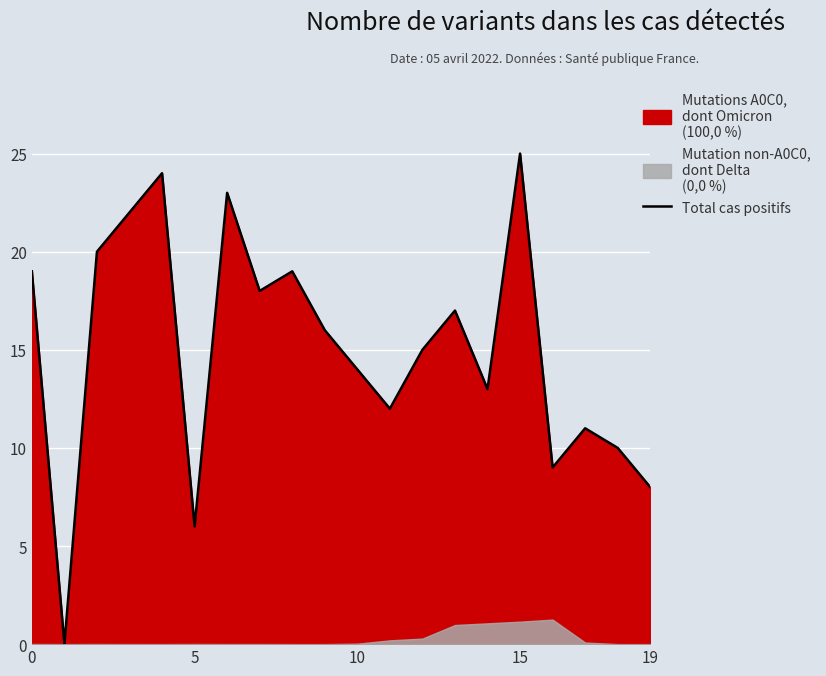

What is the label of the 19th point from the left?

18